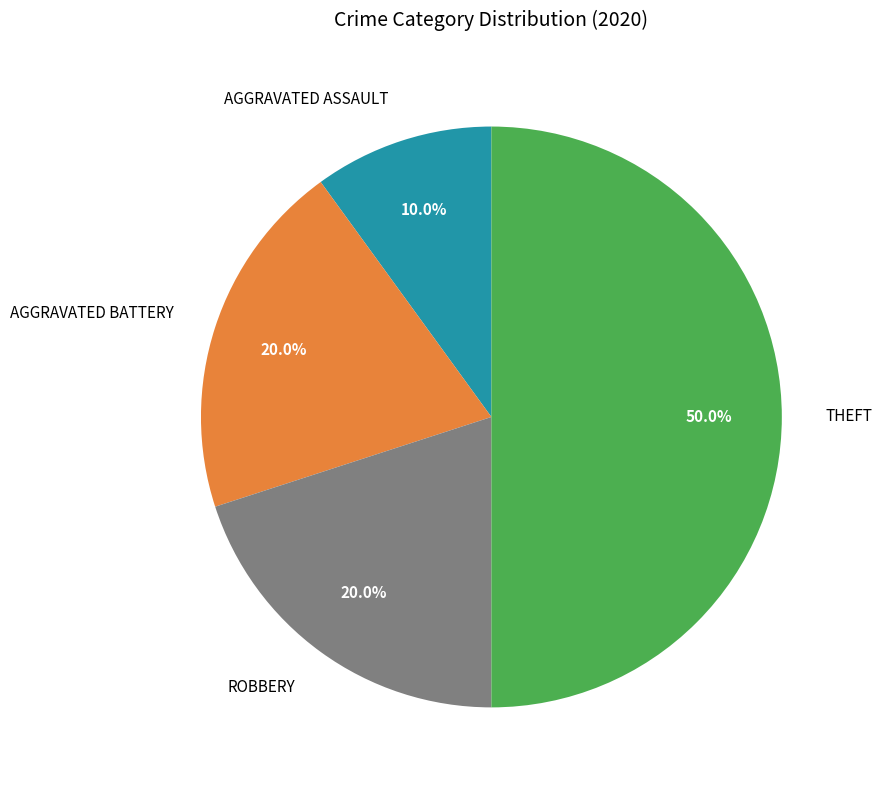

Count the number of slices in the pie.

4